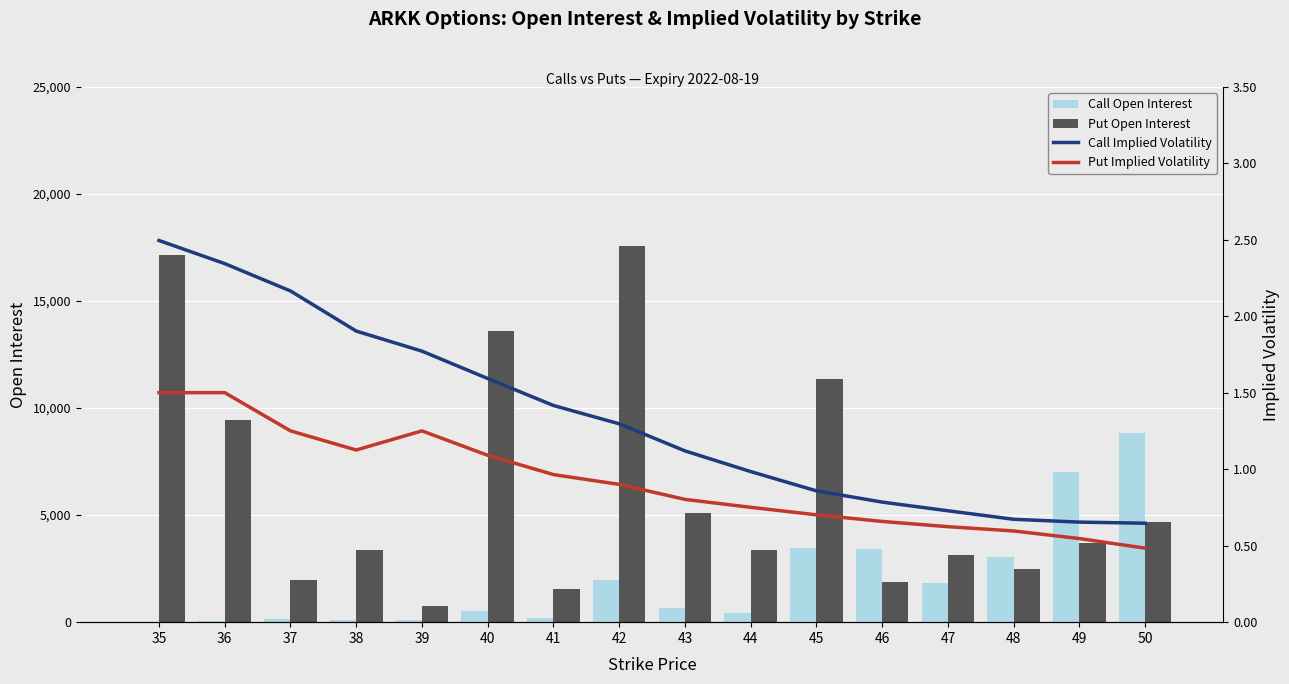

Reading left to right, transcribe all the data shown in this chart.

Call Open Interest: 8.0	69.0	129.0	113.0	92.0	530.0	216.0	1956.0	672.0	428.0	3471.0	3401.0	1825.0	3037.0	7013.0	8823.0
Put Open Interest: 17167.0	9438.0	1957.0	3368.0	758.0	13612.0	1541.0	17572.0	5104.0	3367.0	11378.0	1883.0	3115.0	2464.0	3701.0	4675.0
Call IV: 2.5	2.3	2.2	1.9	1.8	1.6	1.4	1.3	1.1	1.0	0.9	0.8	0.7	0.7	0.7	0.6
Put IV: 1.5	1.5	1.3	1.1	1.3	1.1	1.0	0.9	0.8	0.8	0.7	0.7	0.6	0.6	0.5	0.5